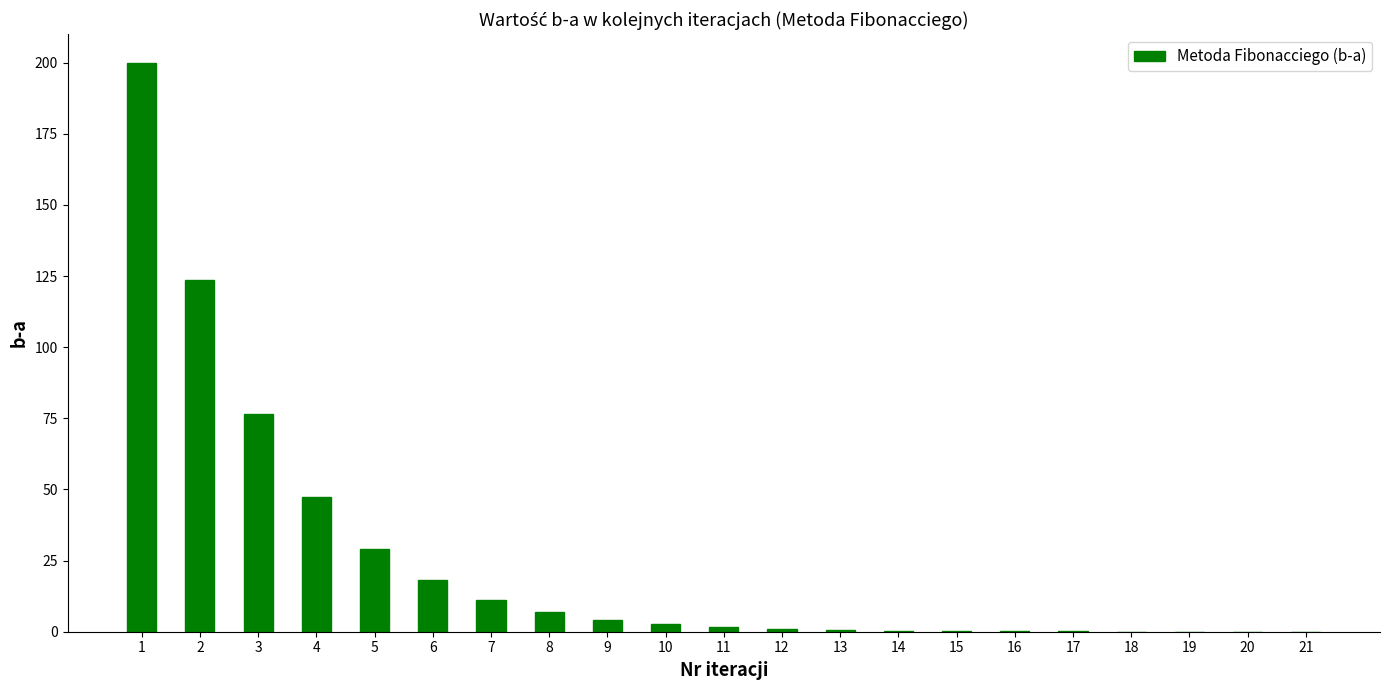

What is the greatest value displayed?

200.0